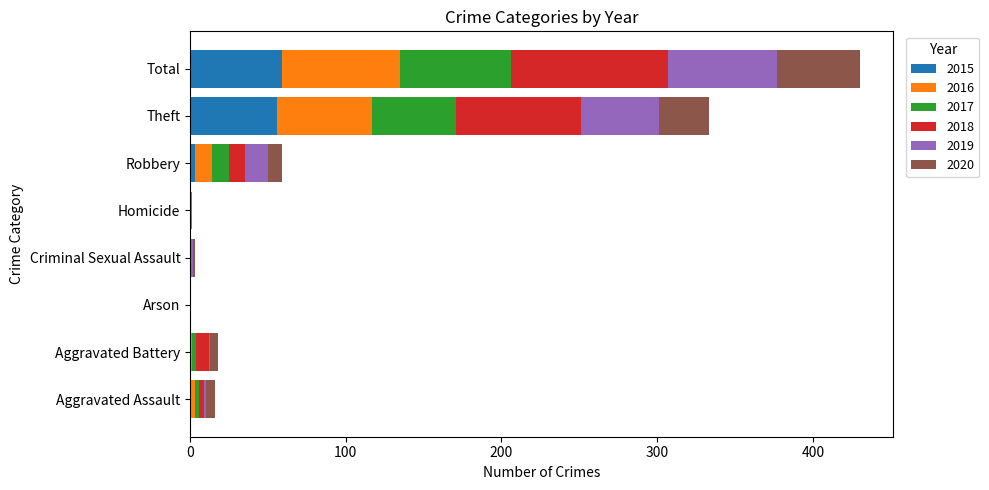

What is the maximum value for 2015?

59